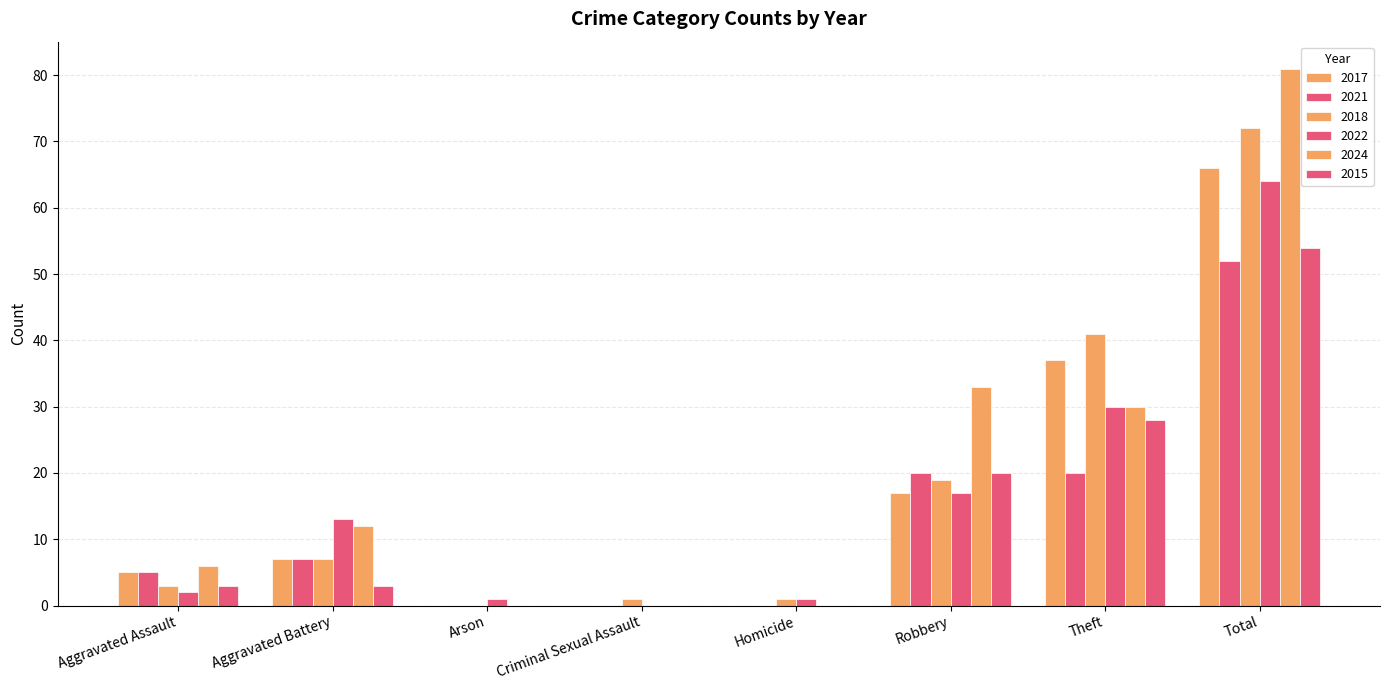

How many data points does each series have?

8